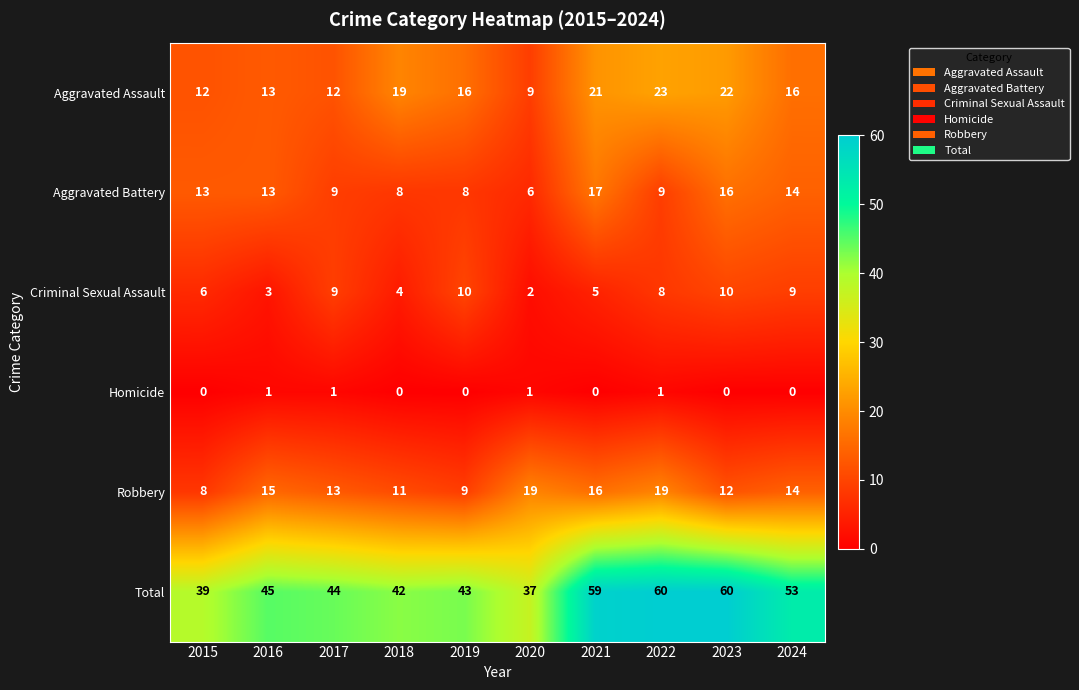

What is the difference between the second highest and second lowest values in the Total series?

21